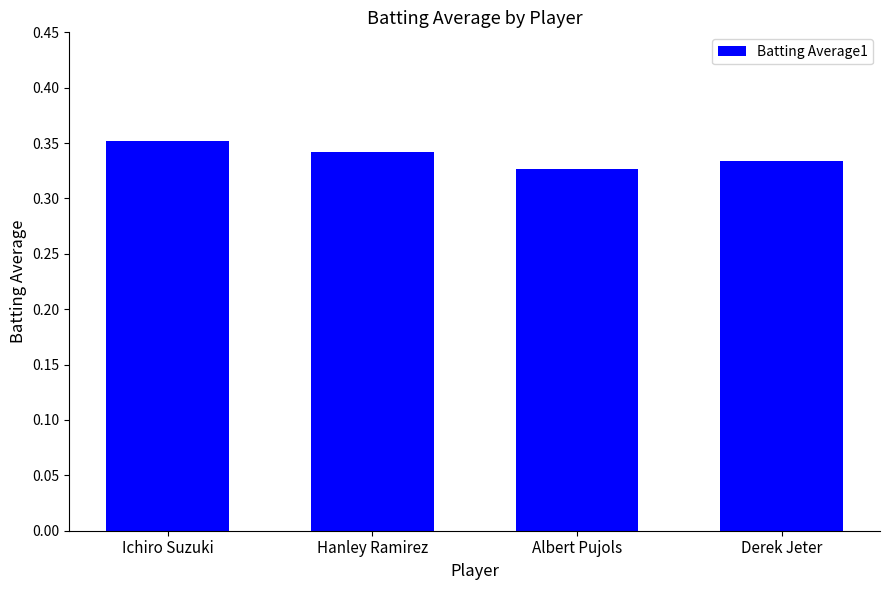

Which label corresponds to the smallest value in the chart?

Albert Pujols